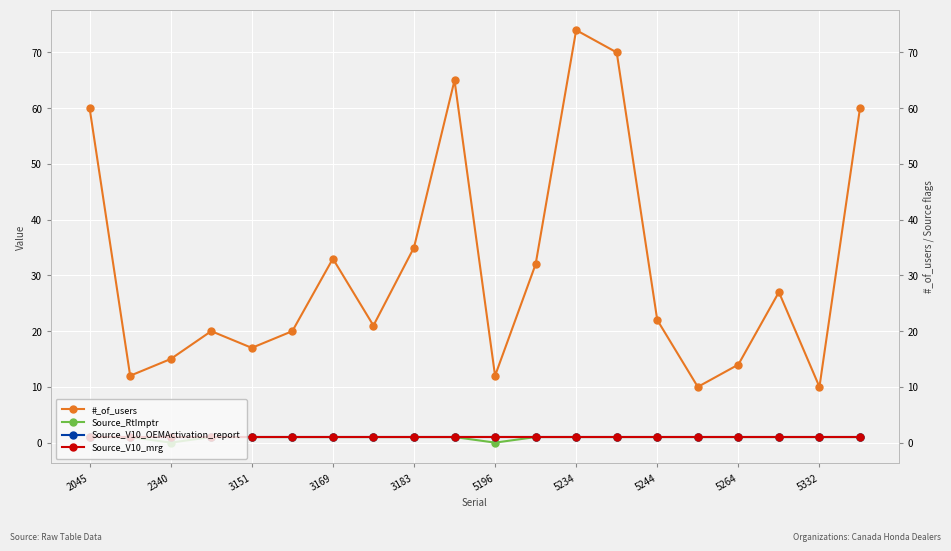

True or false: Source_V10_OEMActivation_report has more than 2 interior local peaks.

False